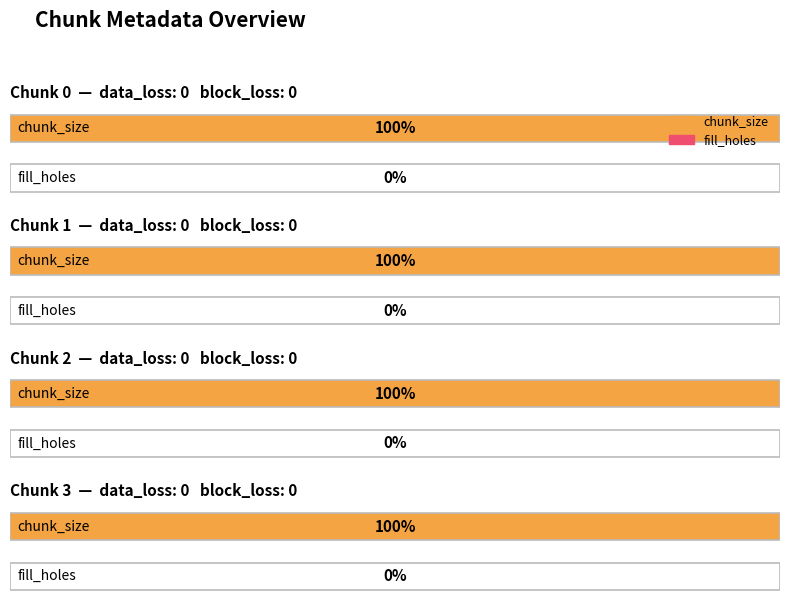

Are the bars grouped side by side (vs. stacked)?

Yes